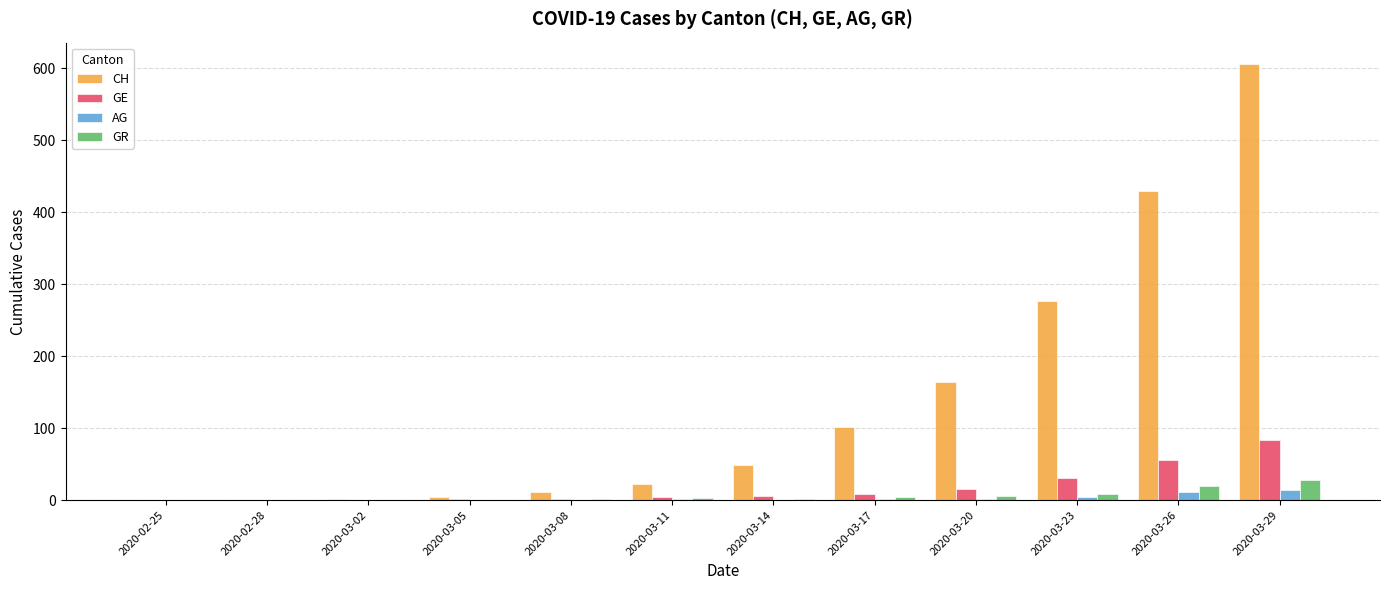

How many series are shown in this chart?

4